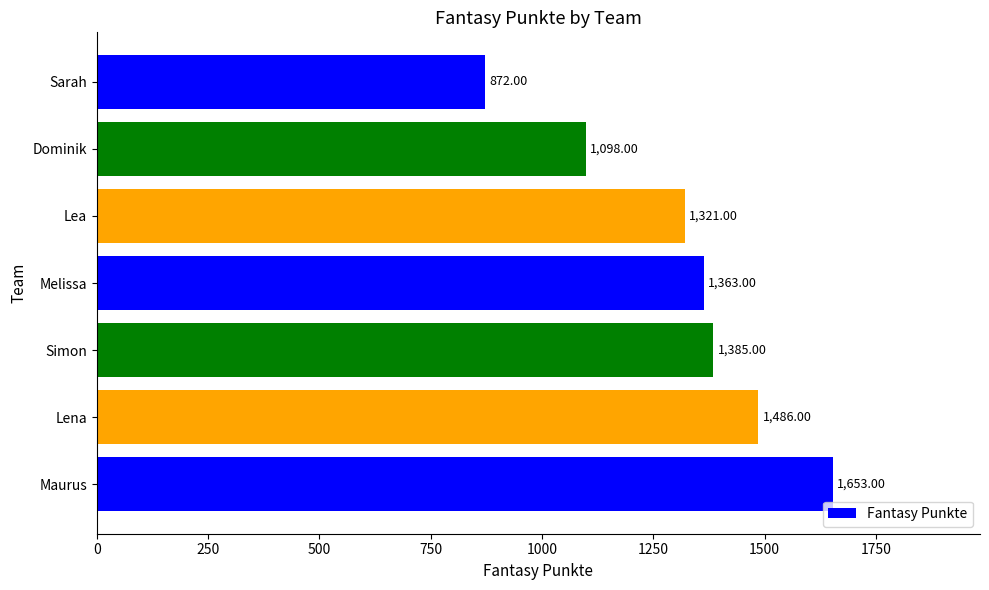

Count the values in the range 1098 to 1486.

5